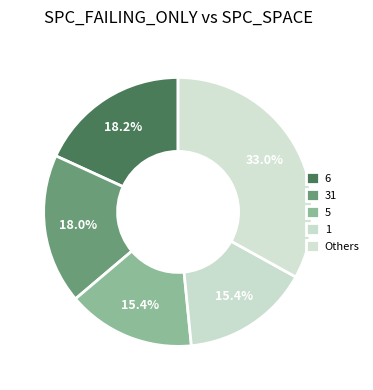

How many slices are in this pie chart?

5